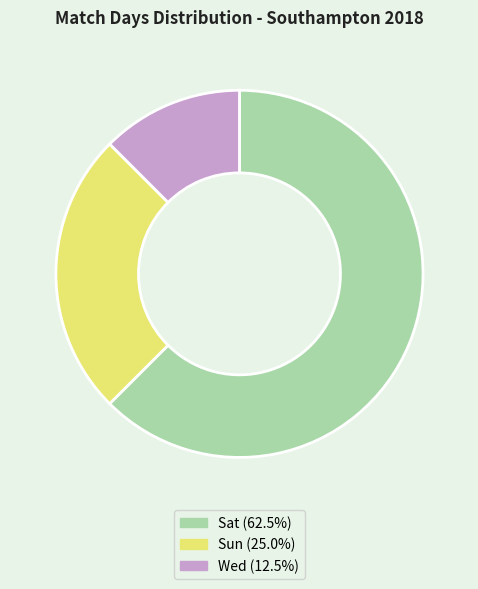

Is there a majority slice in this chart?

Yes